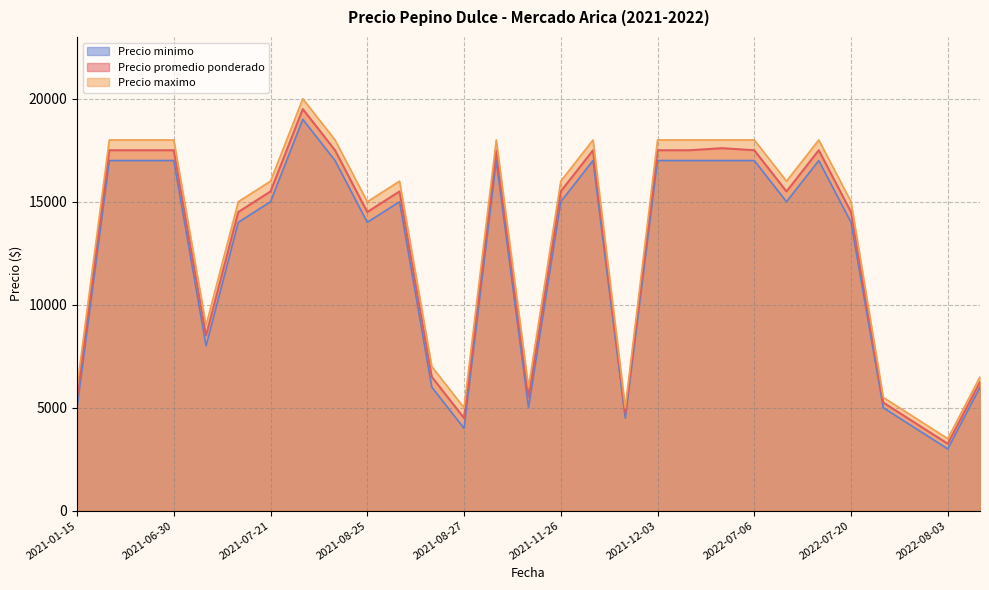

What is the average value of the Precio promedio ponderado series?

12822